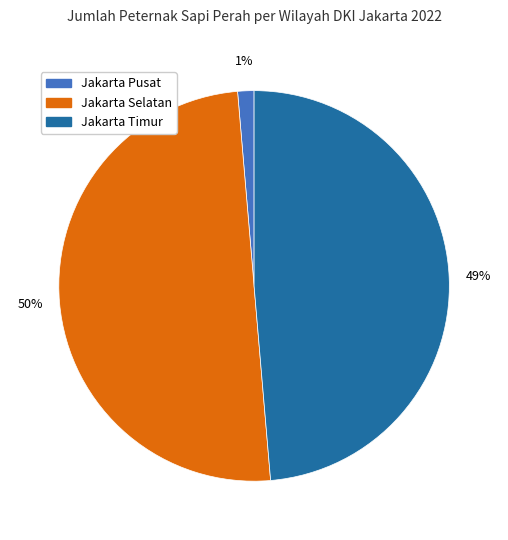

To the nearest percent, what is the combined percentage of Jakarta Pusat and Jakarta Timur?

50%